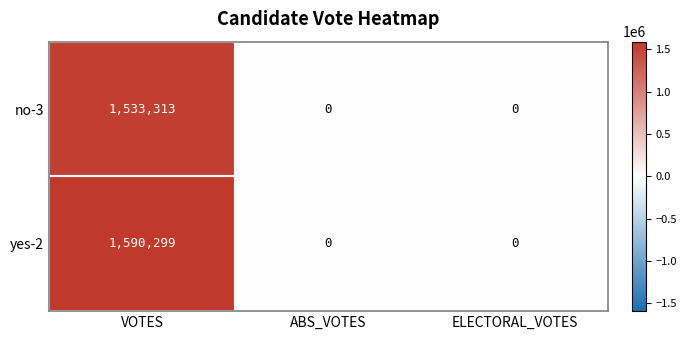

Count the number of data series in this chart.

2